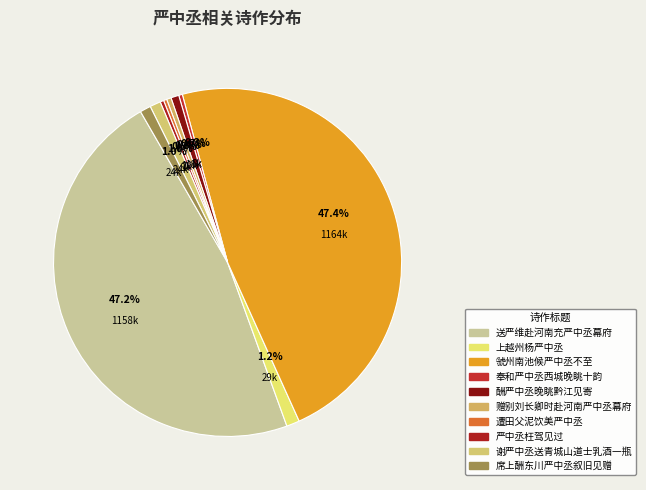

Is it true that 谢严中丞送青城山道士乳酒一瓶 is 1% of the pie?

True